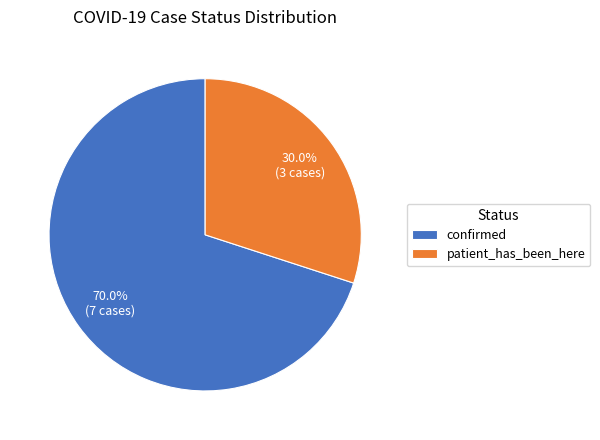

Is it true that patient_has_been_here is 18% of the pie?

False